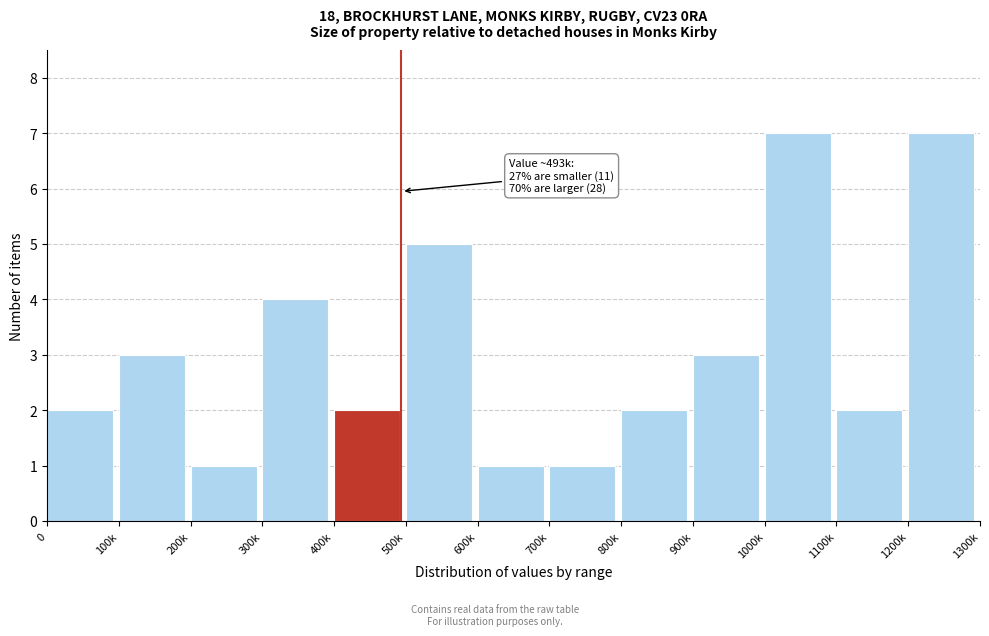

Reading left to right, extract all data points from this chart.

2	3	1	4	2	5	1	1	2	3	7	2	7